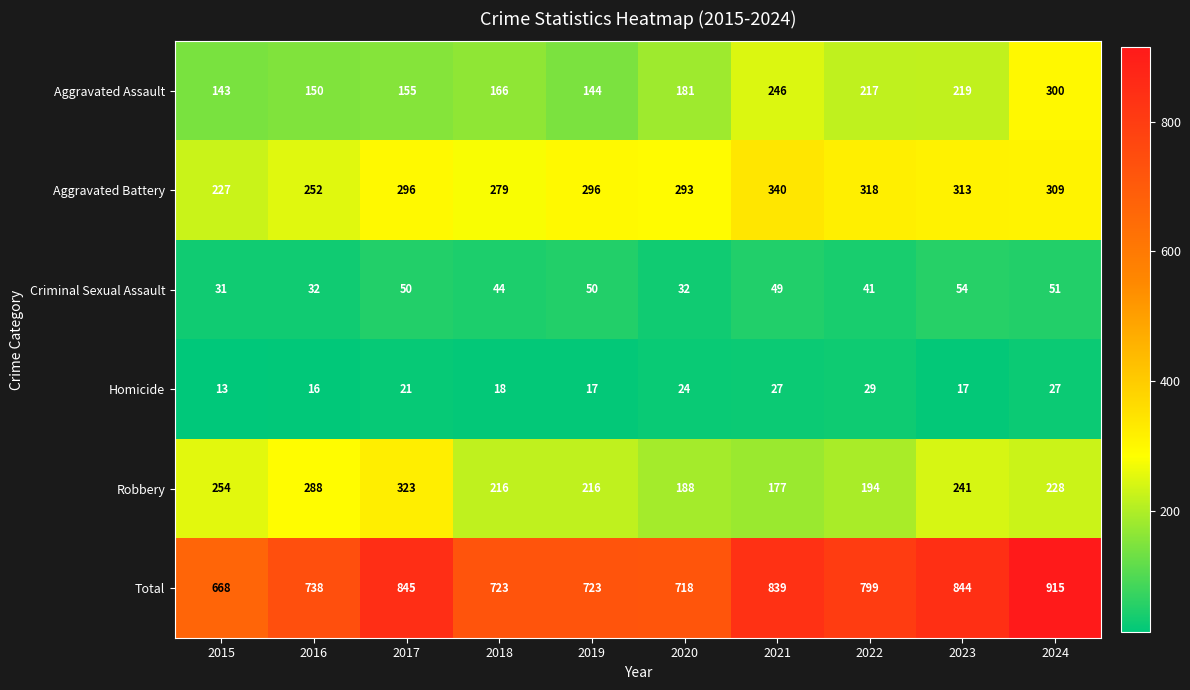

How many data points does each series have?

10